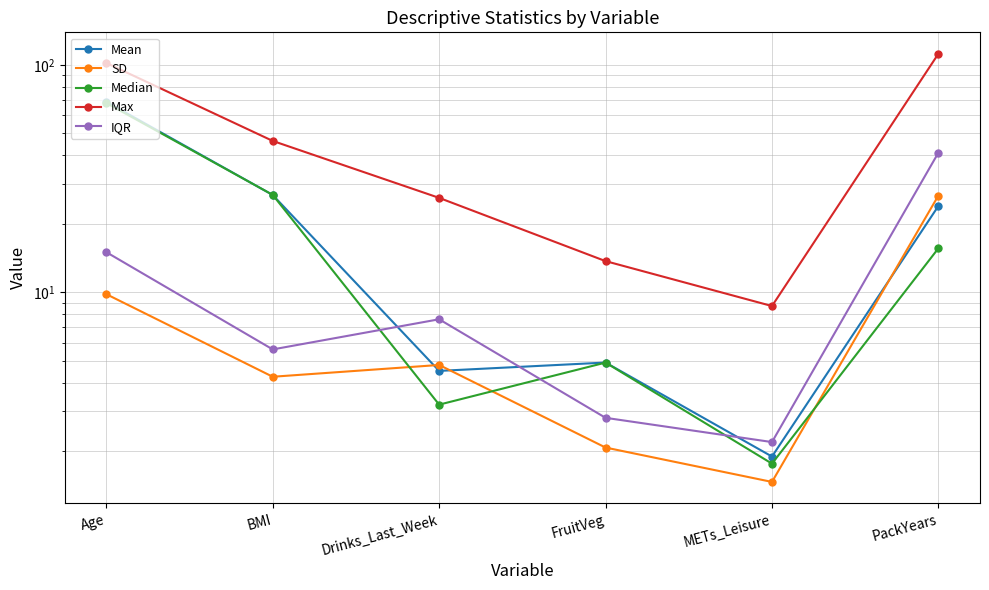

True or false: IQR and Mean intersect in this chart.

True